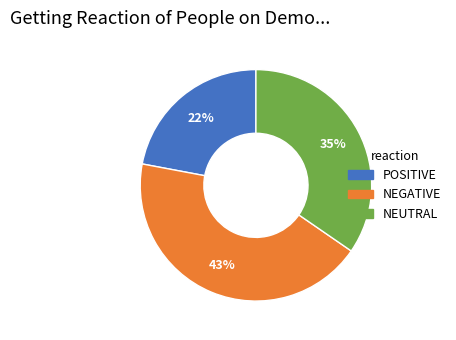

Combined, do NEUTRAL and NEGATIVE account for over 50%?

Yes